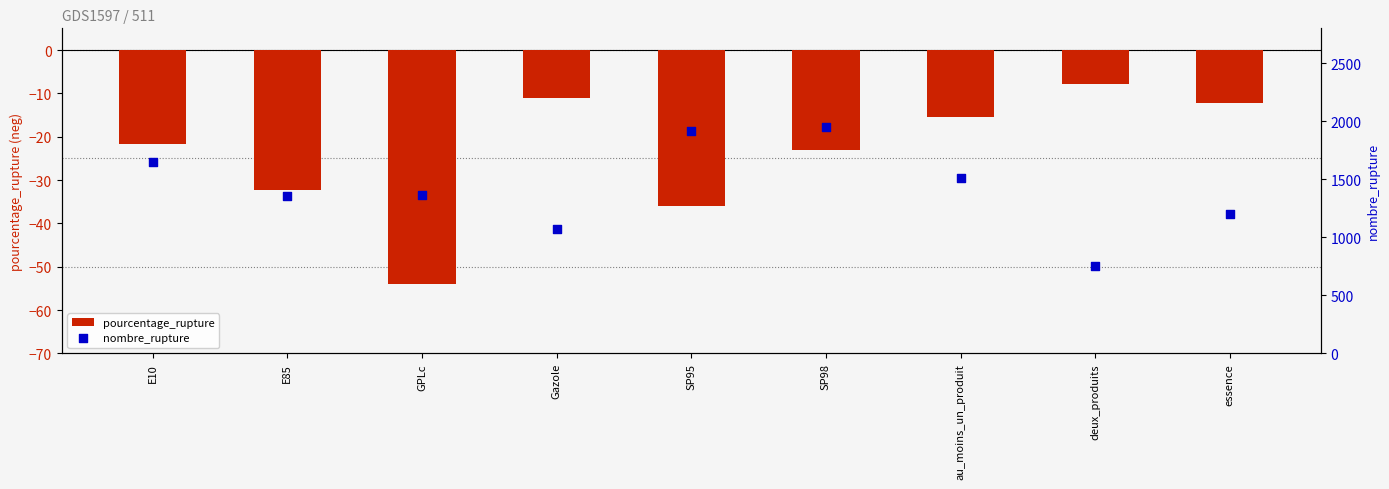

Which series reaches the minimum Y coordinate?

pourcentage_rupture